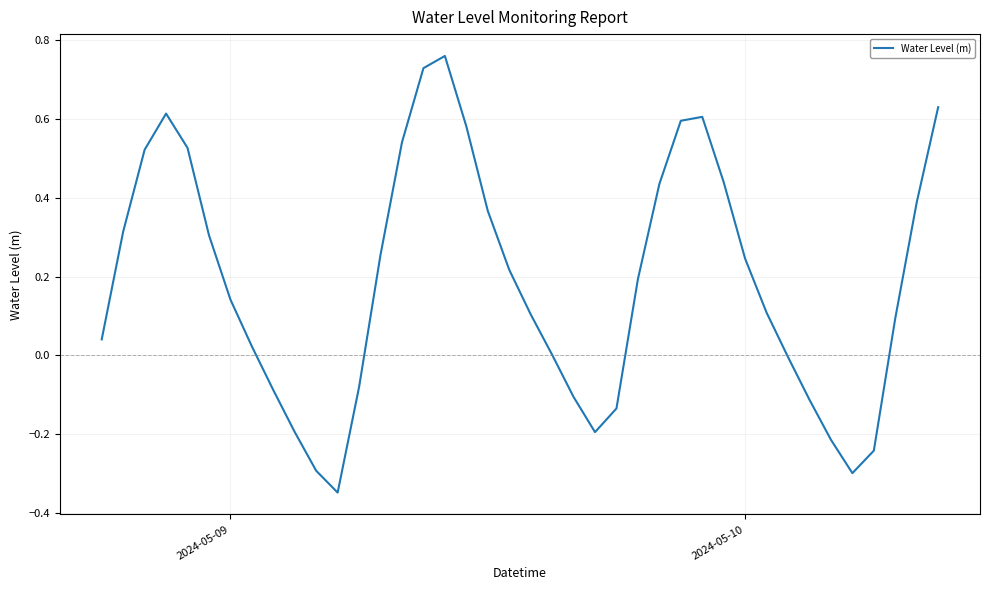

How many series are shown in this chart?

1